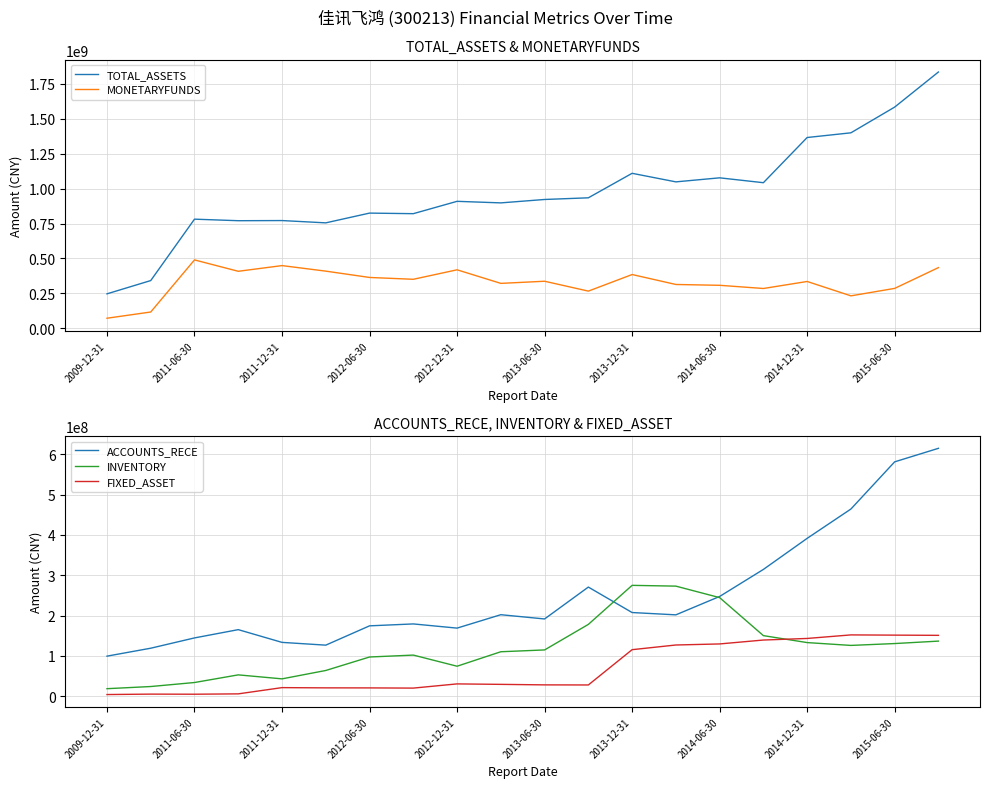

What is the approximate value of MONETARYFUNDS at 2009-12-31?

72100268.0